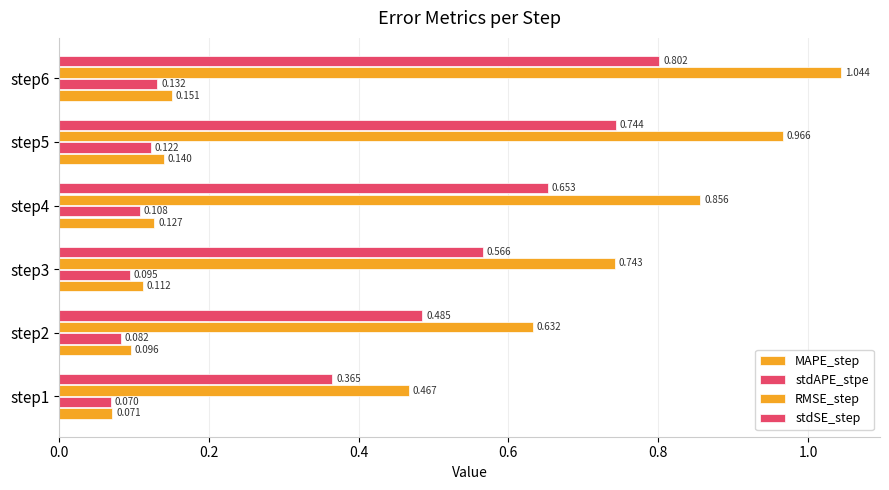

What is the lowest value of the RMSE_step series?

0.5